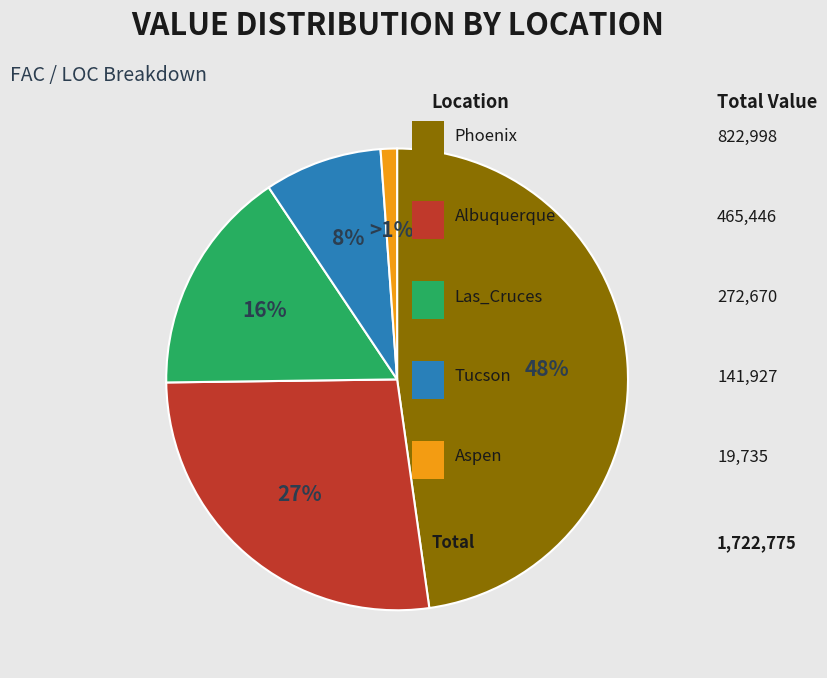

Does any single category account for the majority?

No